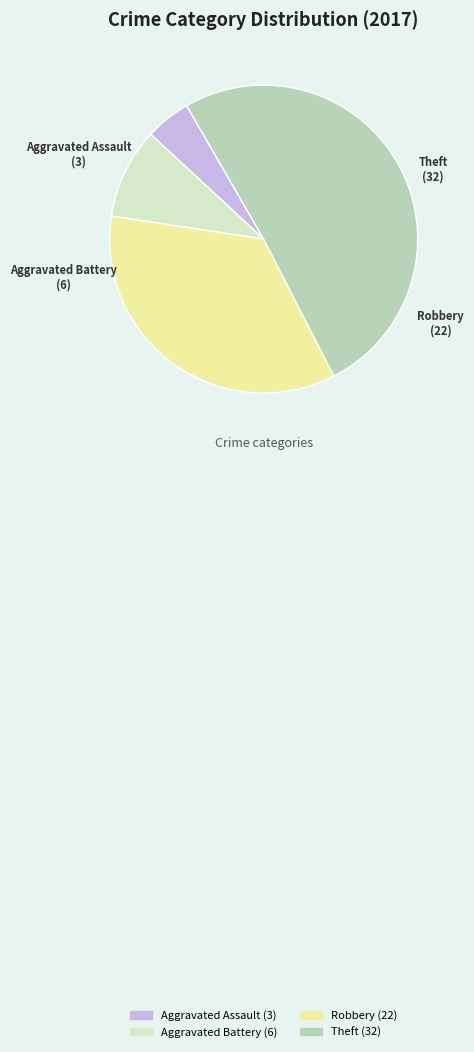

Which slice is the smallest?

Aggravated Assault